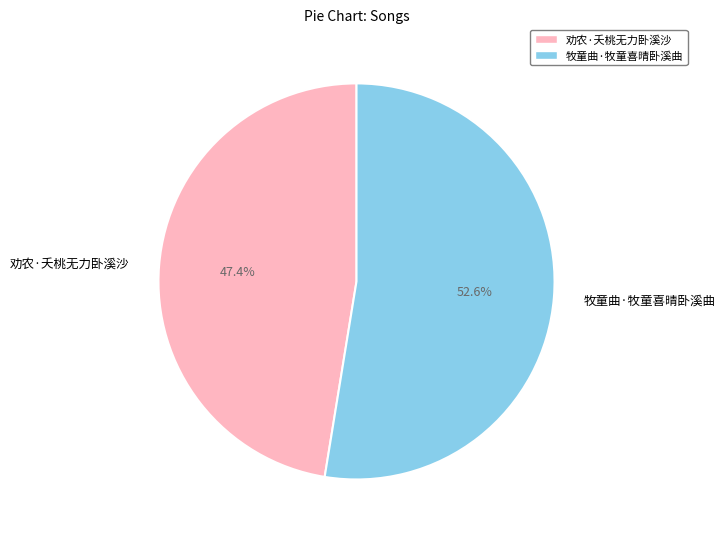

Rank the categories by value from highest to lowest.

牧童曲·牧童喜晴卧溪曲, 劝农·夭桃无力卧溪沙